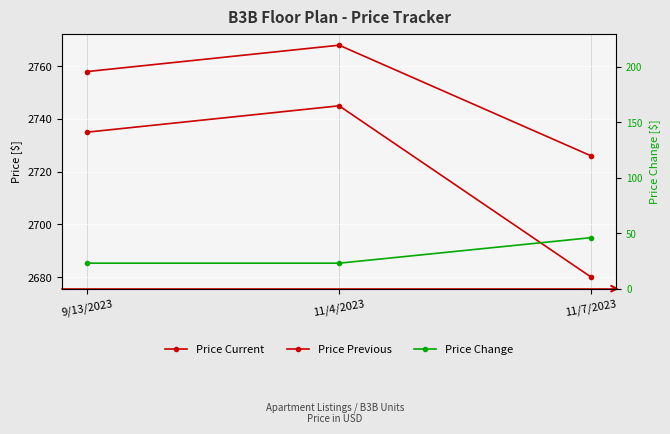

What are all the series names shown in the legend?

Price Current, Price Previous, Price Change